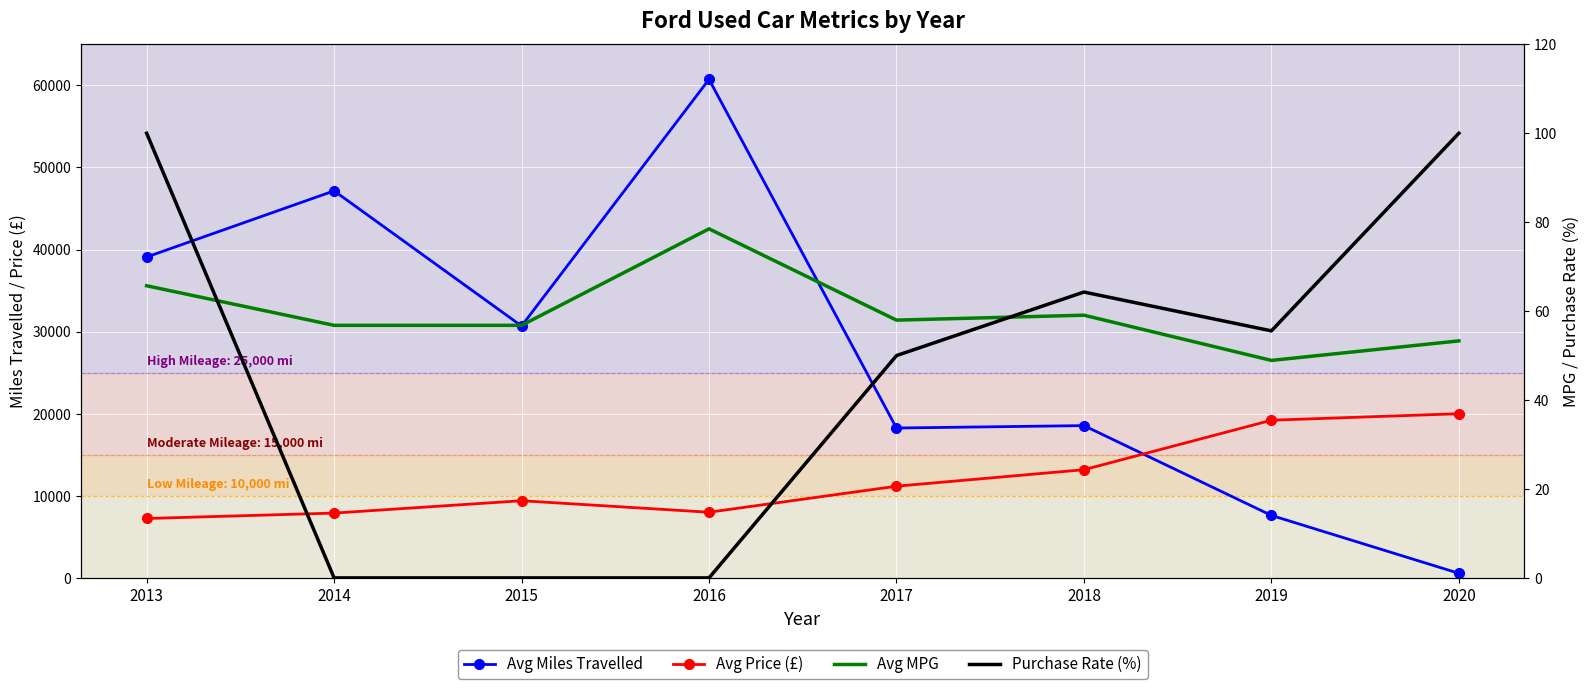

Rank the series by their maximum value, from highest to lowest.

Avg Miles Travelled, Avg Price (£), Purchase Rate (%), Avg MPG